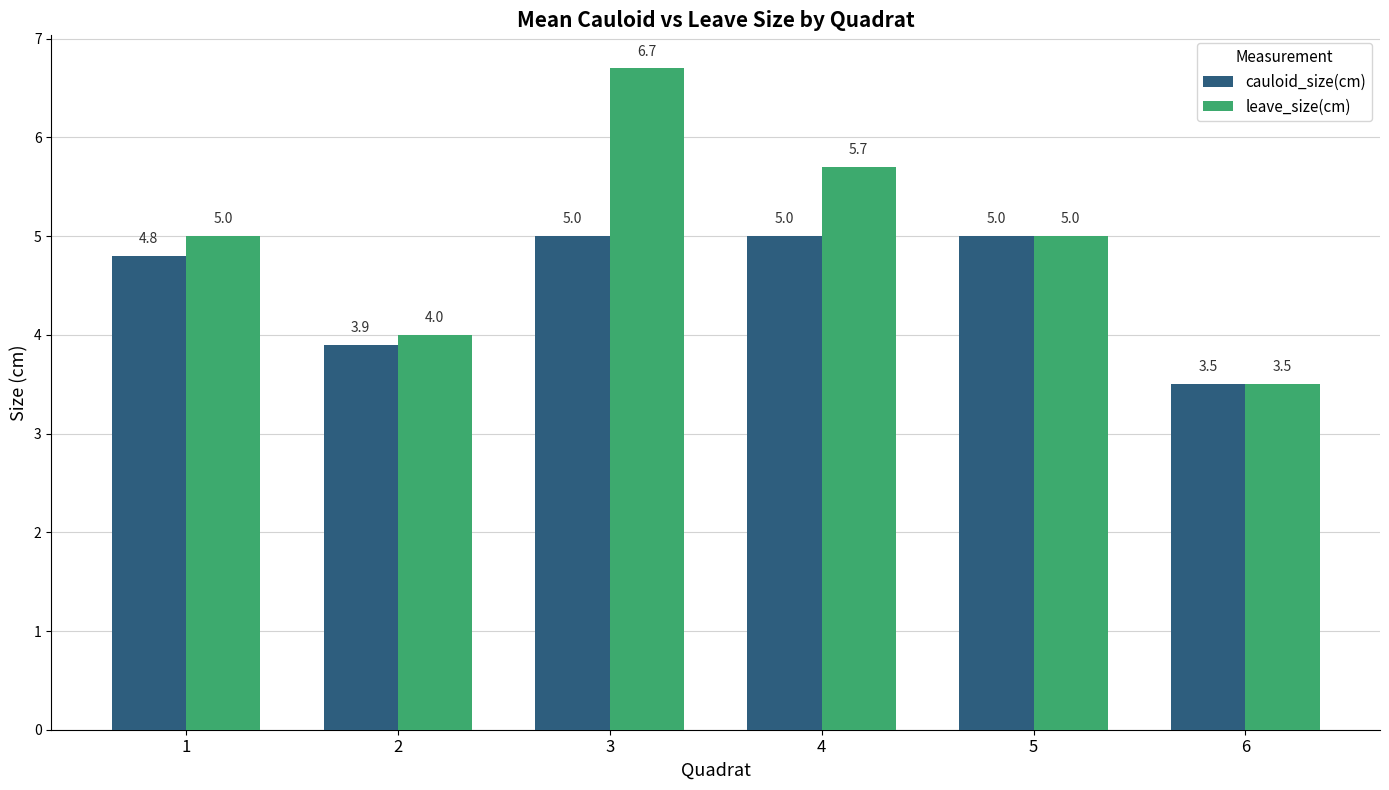

Reading left to right, list all the values displayed in this chart.

cauloid_size(cm): 4.8	3.9	5.0	5.0	5.0	3.5
leave_size(cm): 5.0	4.0	6.7	5.7	5.0	3.5